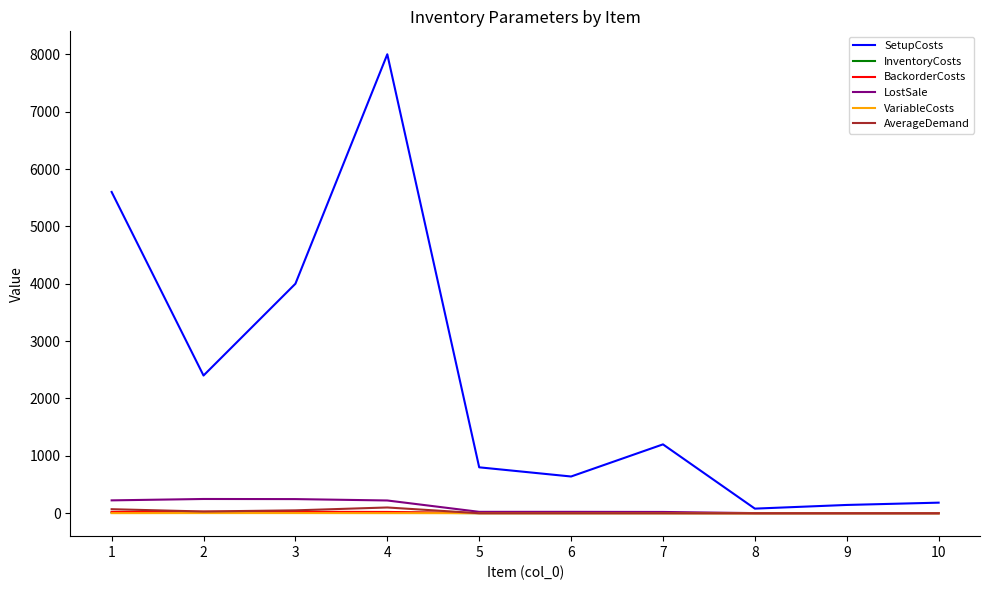

What are all the series names shown in the legend?

SetupCosts, InventoryCosts, BackorderCosts, LostSale, VariableCosts, AverageDemand